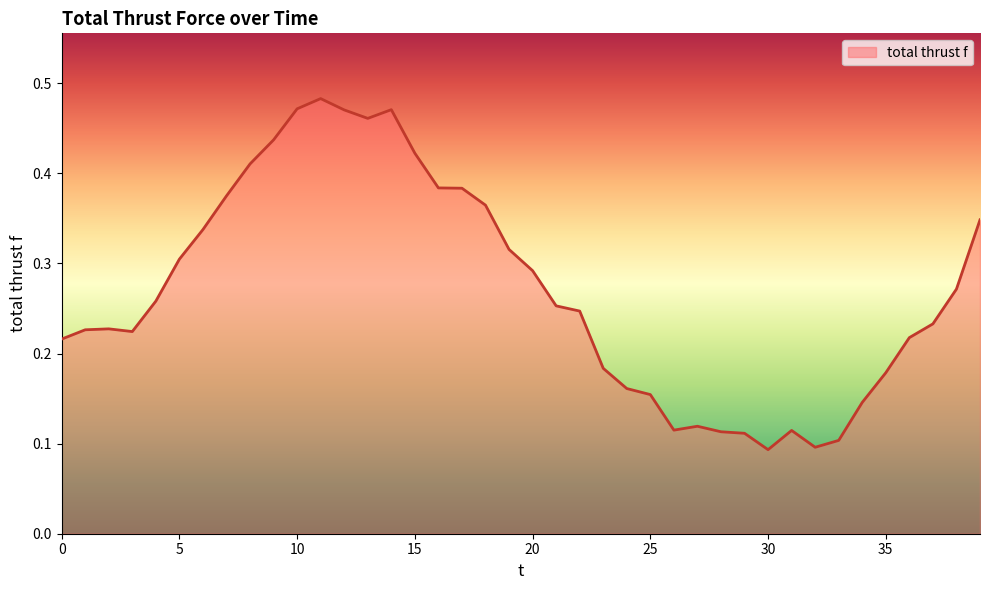

What is the difference between the maximum and minimum values?

0.4